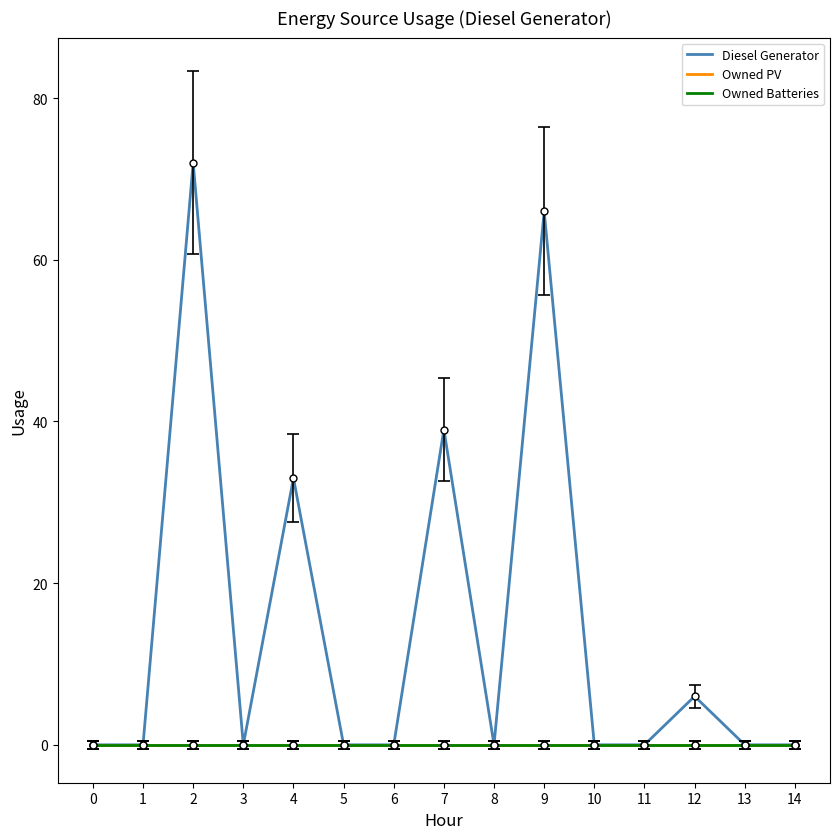

Does the chart display data point markers on the line(s)?

No